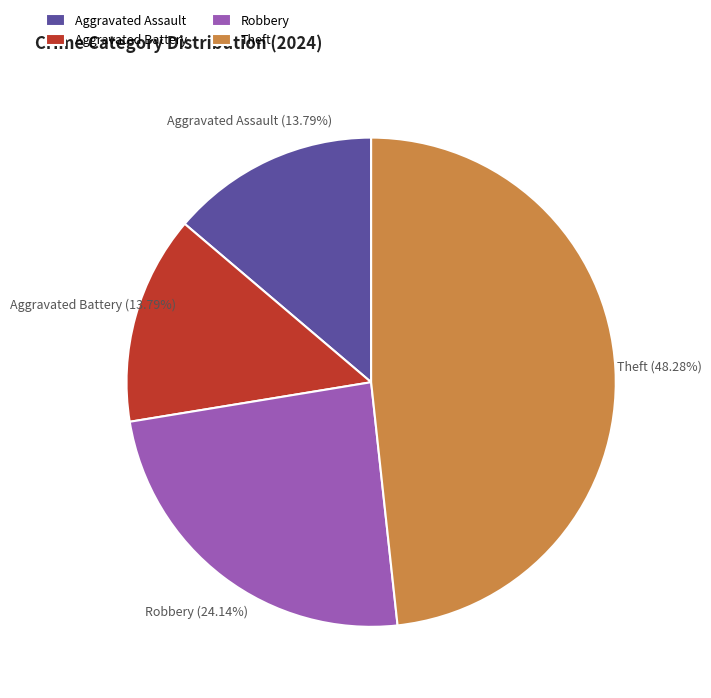

Which slice is the largest?

Theft